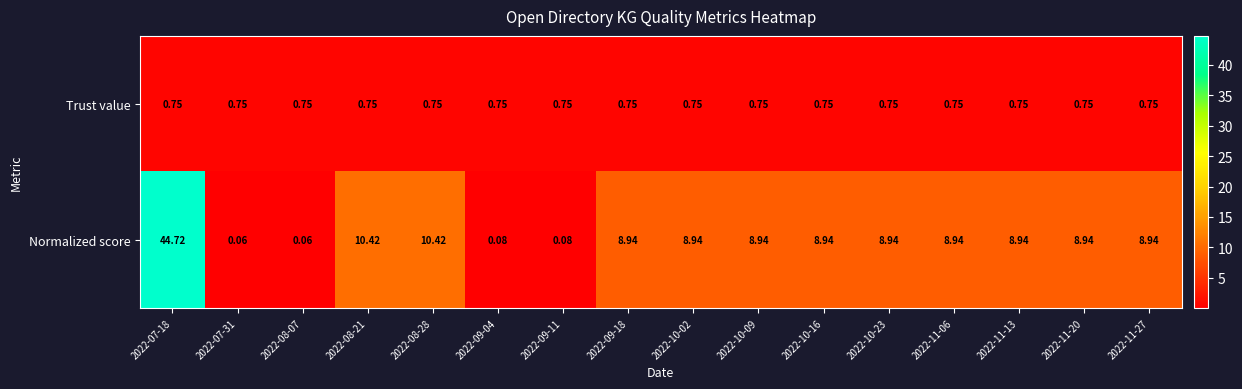

At how many categories does at least one series exceed 9?

3